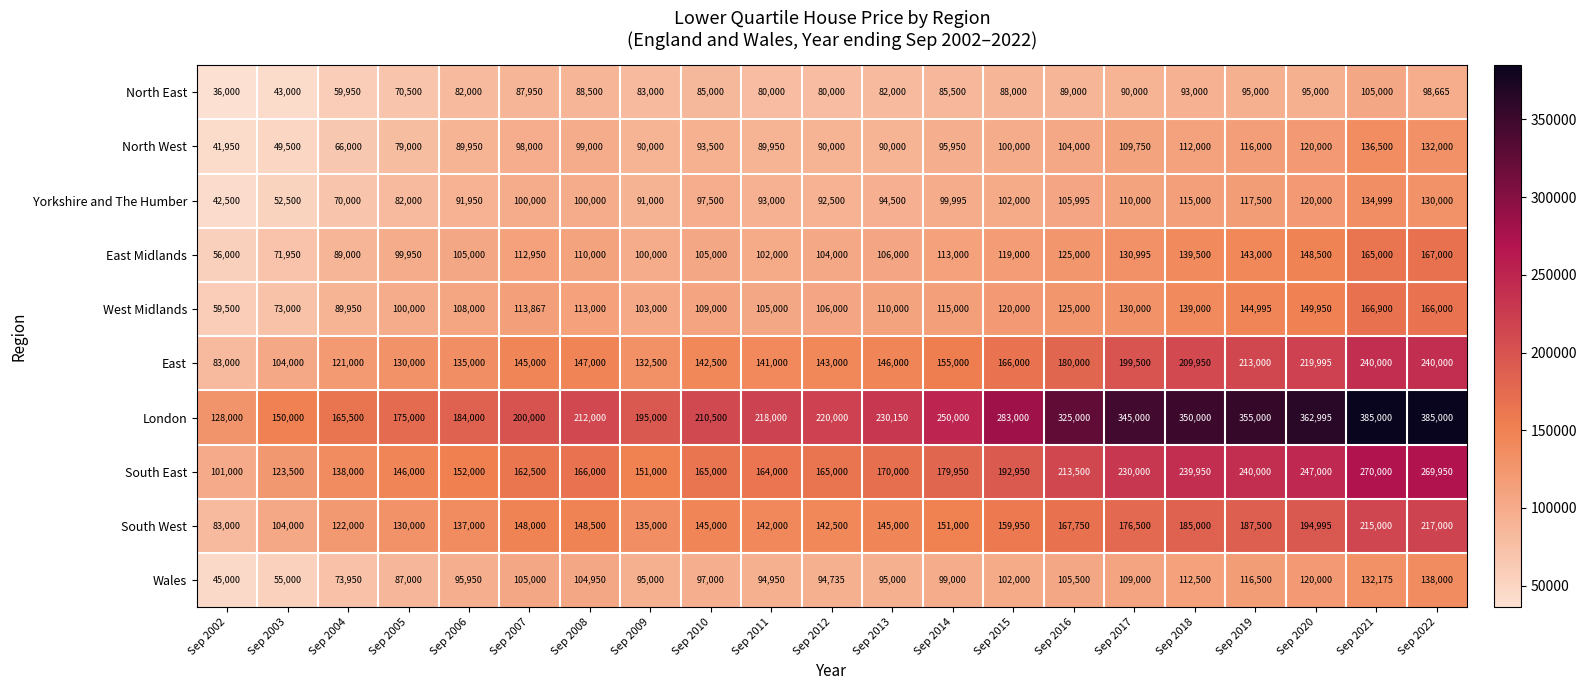

Count the number of categories in the chart.

21